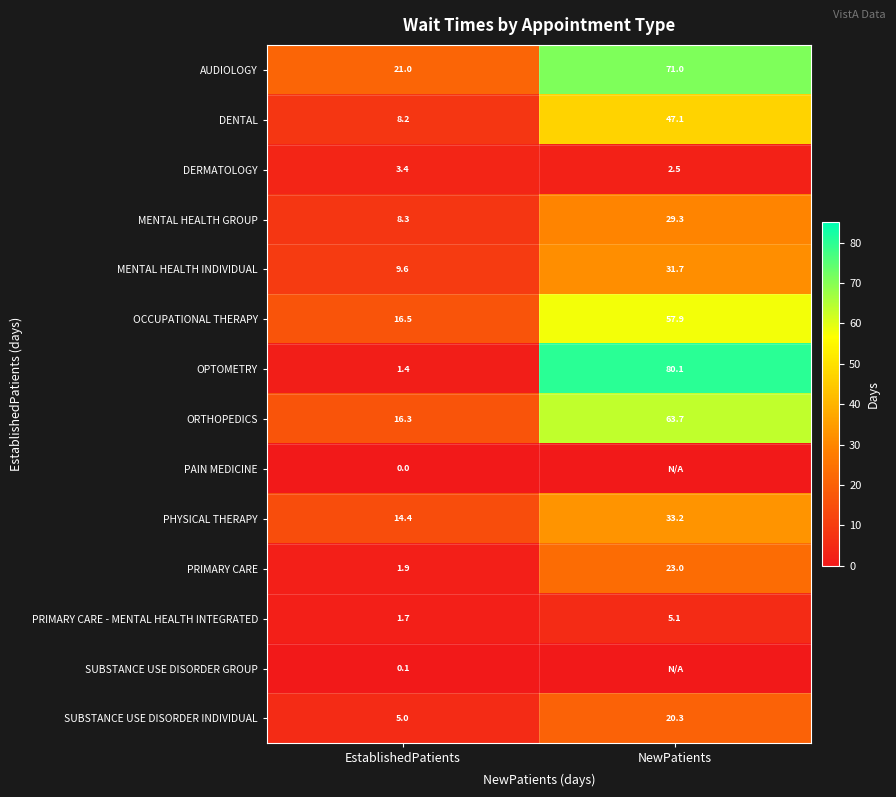

Is it true that ORTHOPEDICS equals 16.3 at EstablishedPatients?

True